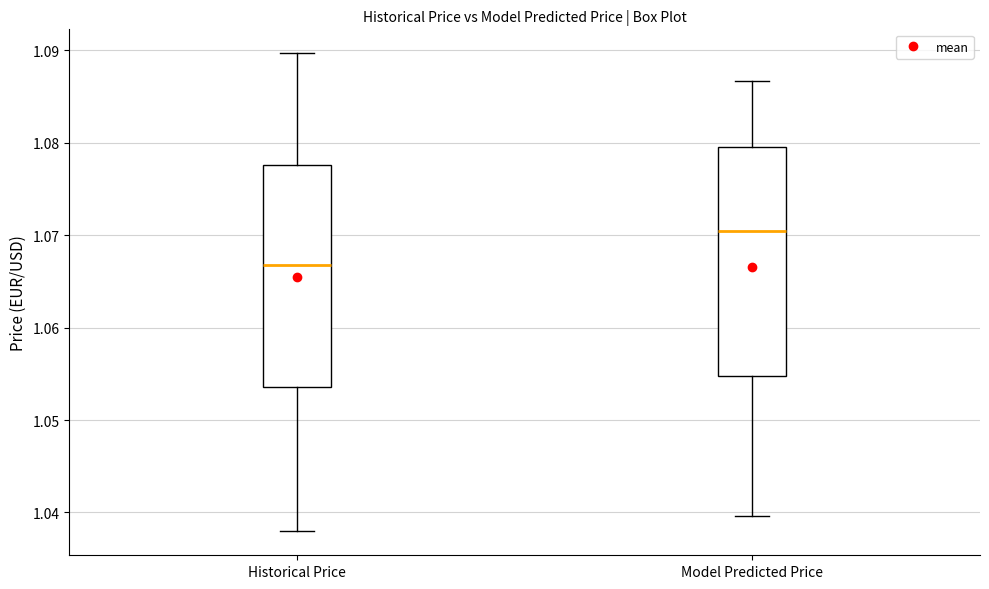

Reading left to right, read every box against the y-axis: the position of its median line, the range the box covers, and the ends of its whiskers. The values are not printed on the chart, so give them approximately, as read against the axis.

Historical Price: median 1.067, box 1.054 to 1.078, whiskers 1.038 to 1.090
Model Predicted Price: median 1.070, box 1.055 to 1.080, whiskers 1.040 to 1.087